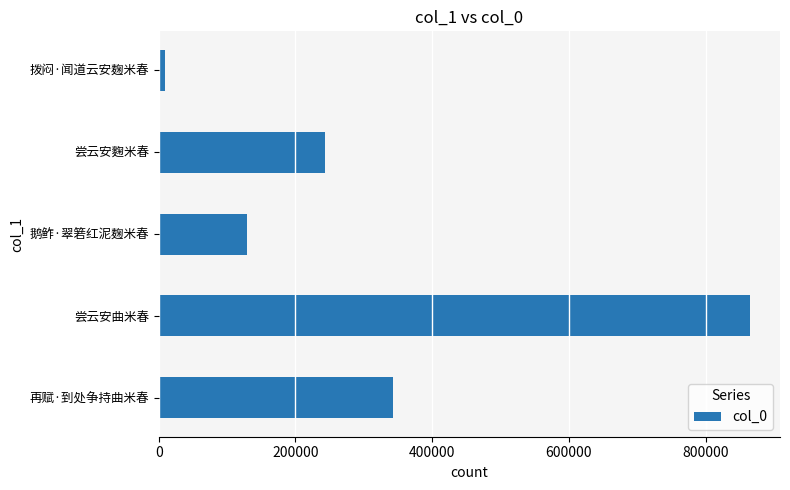

The chart shows a value of 100159 at 尝云安麴米春. True or false?

False